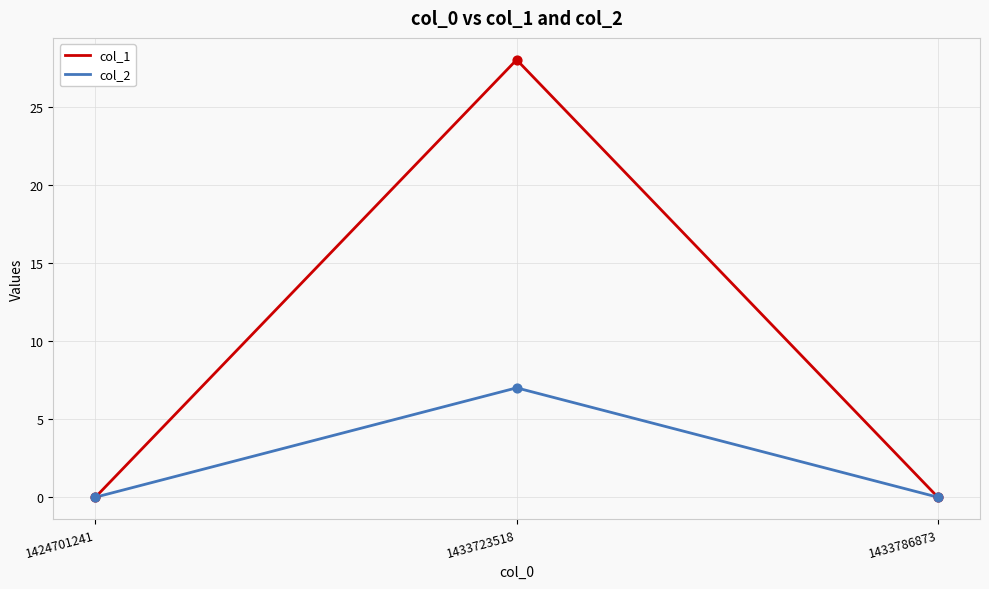

At how many categories does at least one series exceed 23?

1